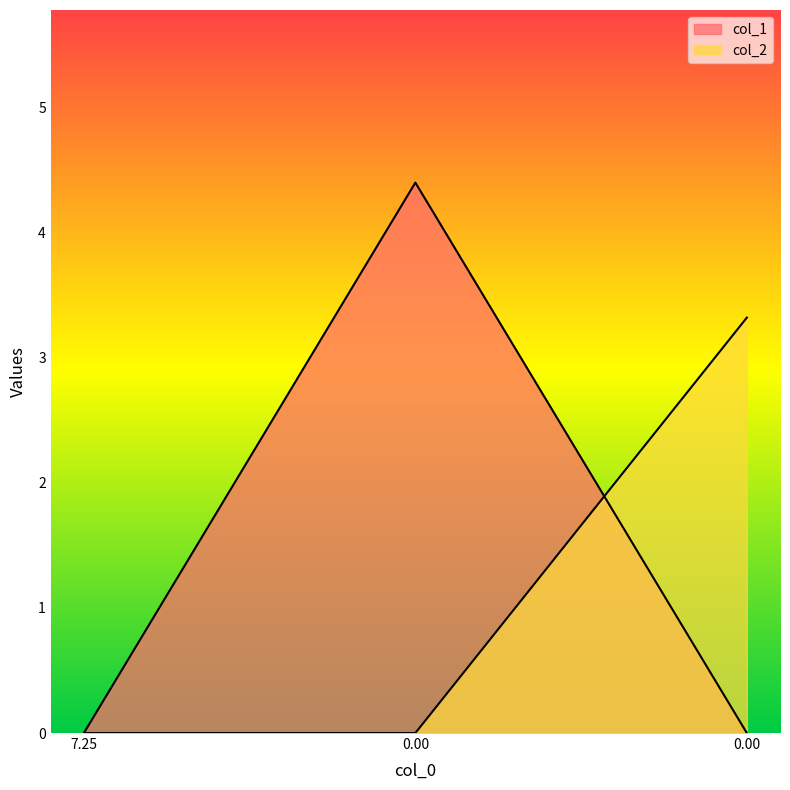

How many lines are shown in the chart?

2